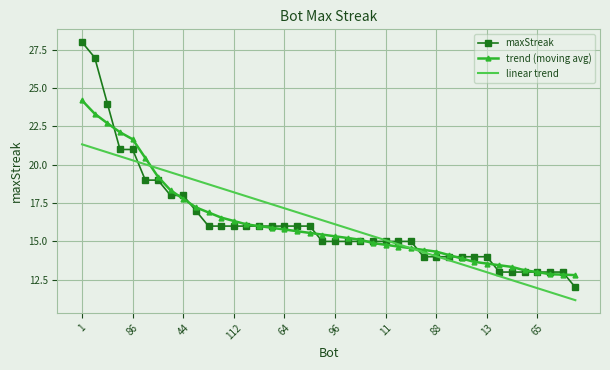

Which series has the widest spread of values?

maxStreak